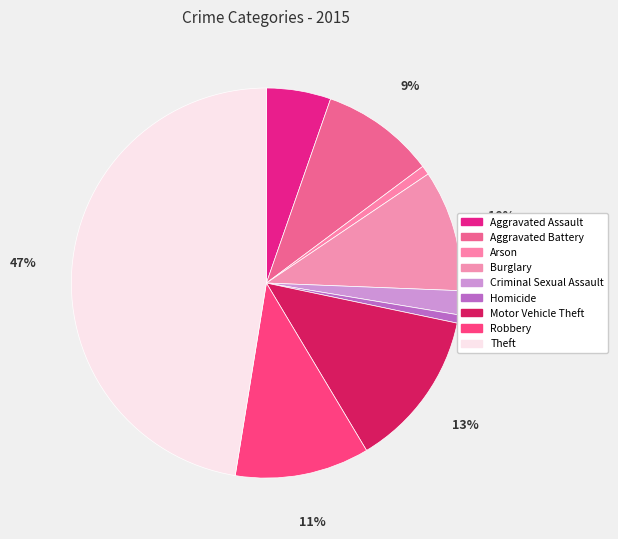

To the nearest percent, what is the average slice percentage?

11%